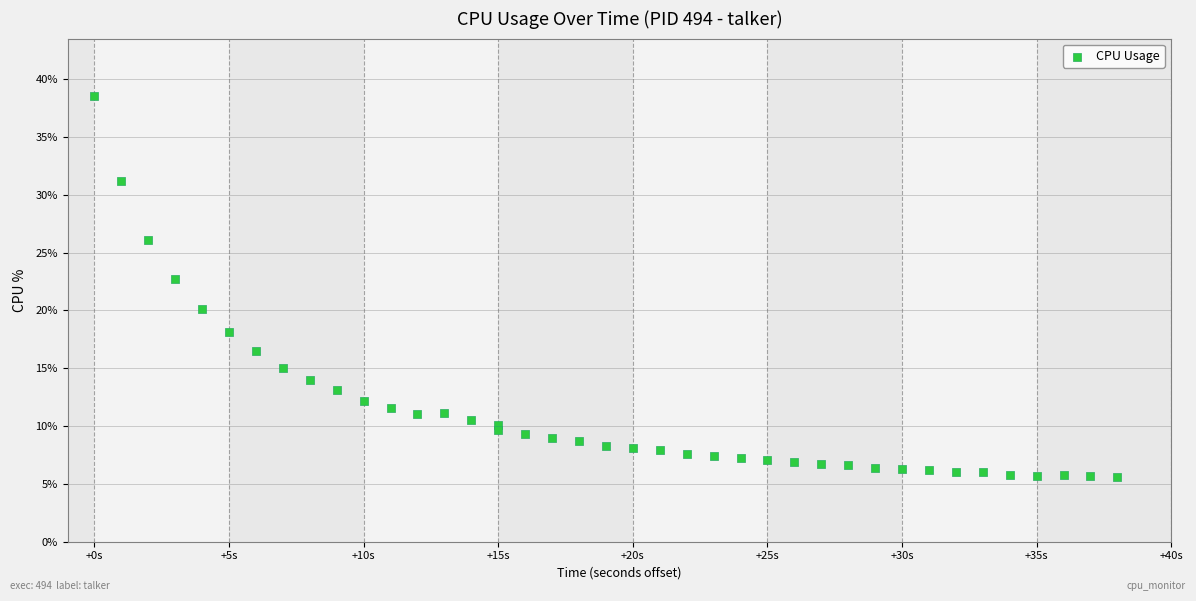

What Y value in the scatter plot is closest to 22?

22.7